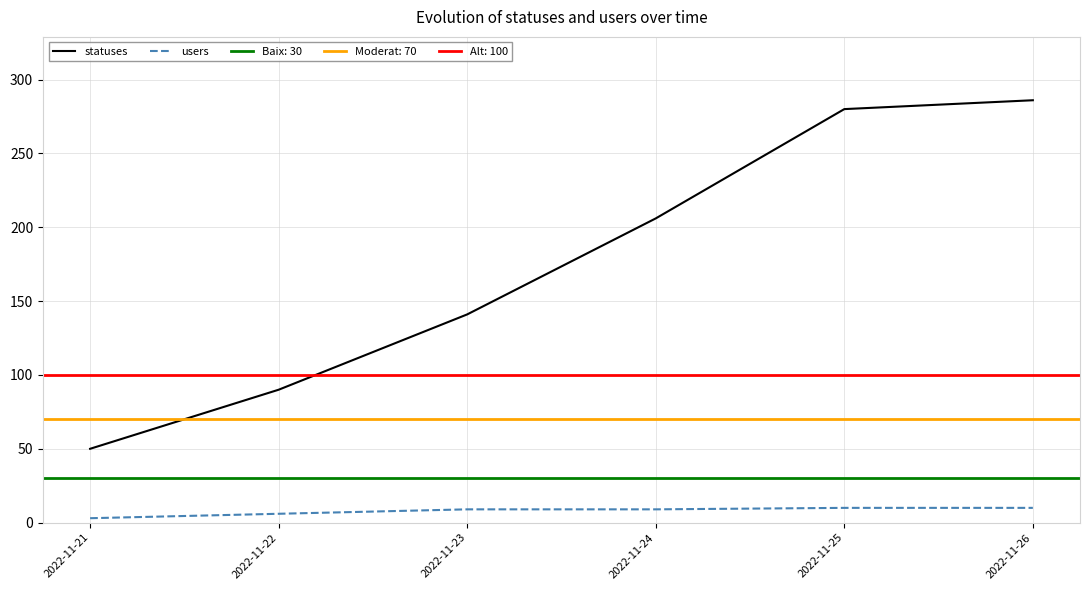

Which series changed the most between 2022-11-21 and 2022-11-26?

statuses